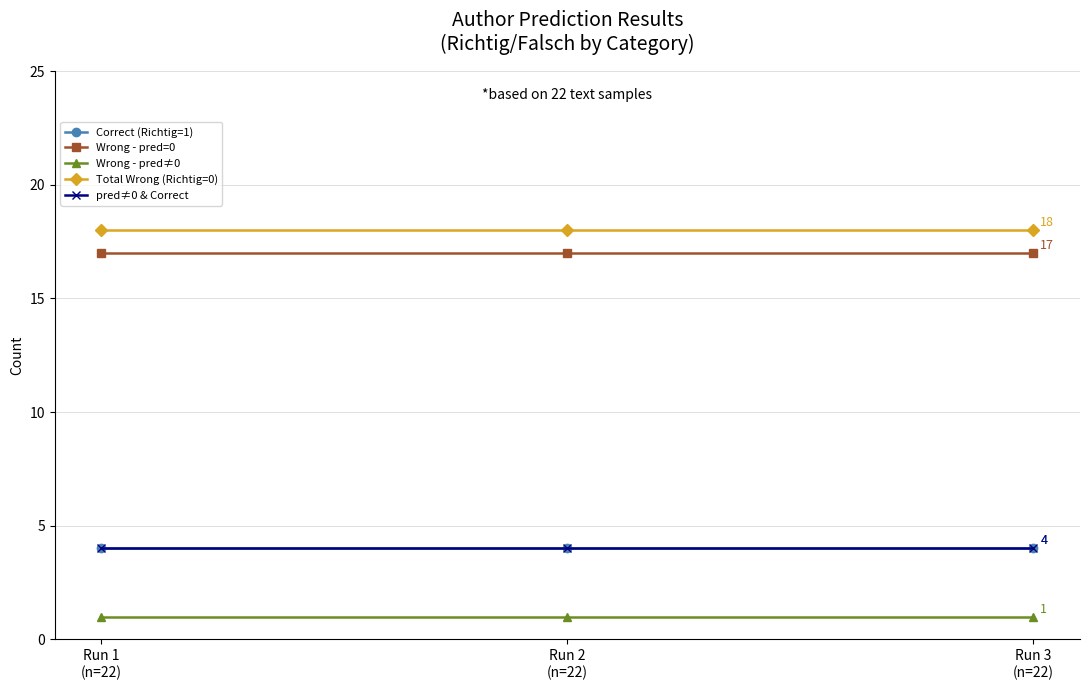

Reading right to left, what are all the values shown in this chart?

Correct (Richtig=1): 4	4	4
Wrong - pred=0: 17	17	17
Wrong - pred≠0: 1	1	1
Total Wrong (Richtig=0): 18	18	18
pred≠0 & Correct: 4	4	4